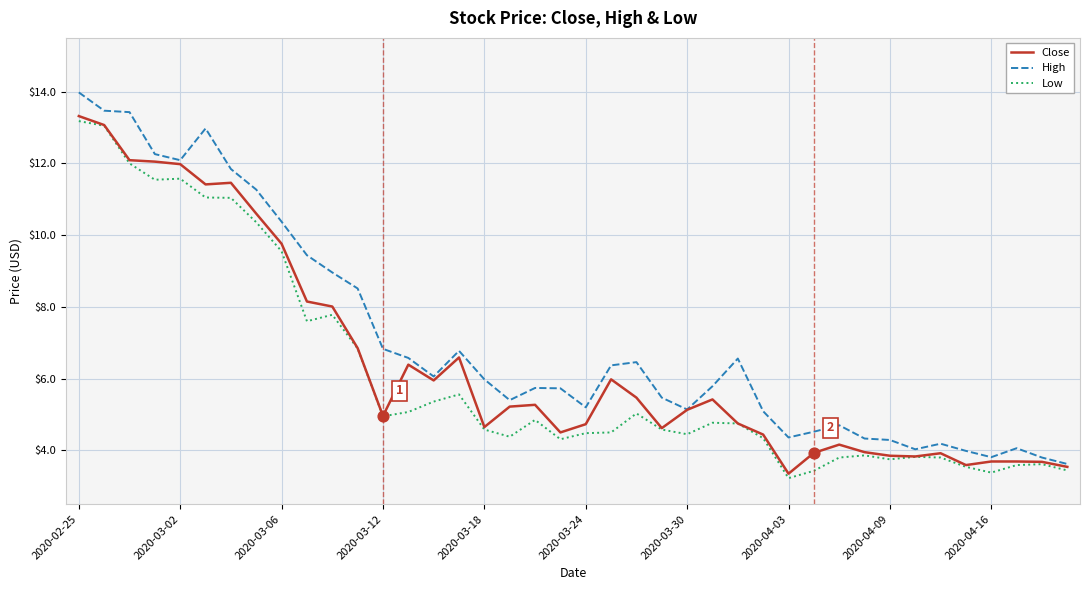

Which series has the largest total across all categories?

High